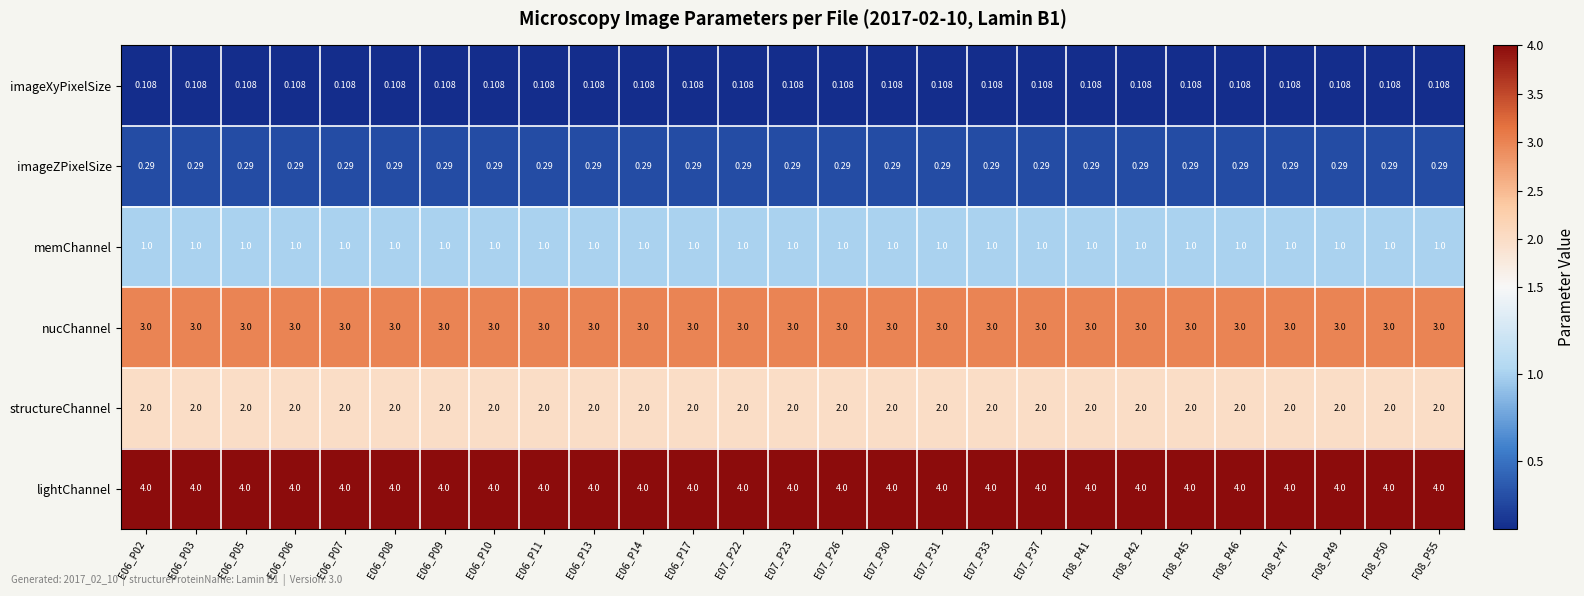

Is the value of structureChannel at E06_P13 greater than the value of memChannel at E06_P08?

Yes